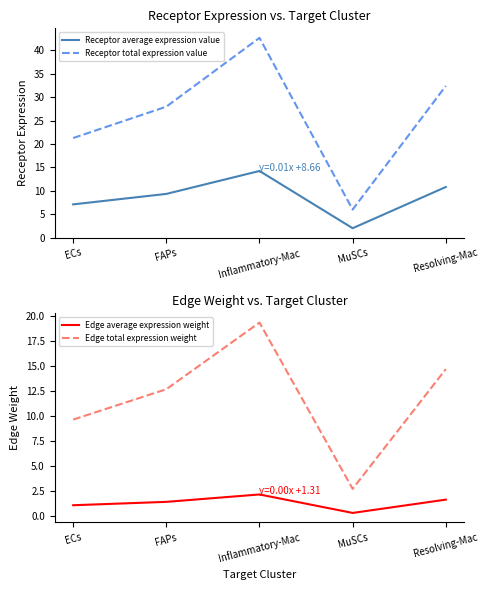

At which category does Edge average expression weight reach its first local peak?

Inflammatory-Mac